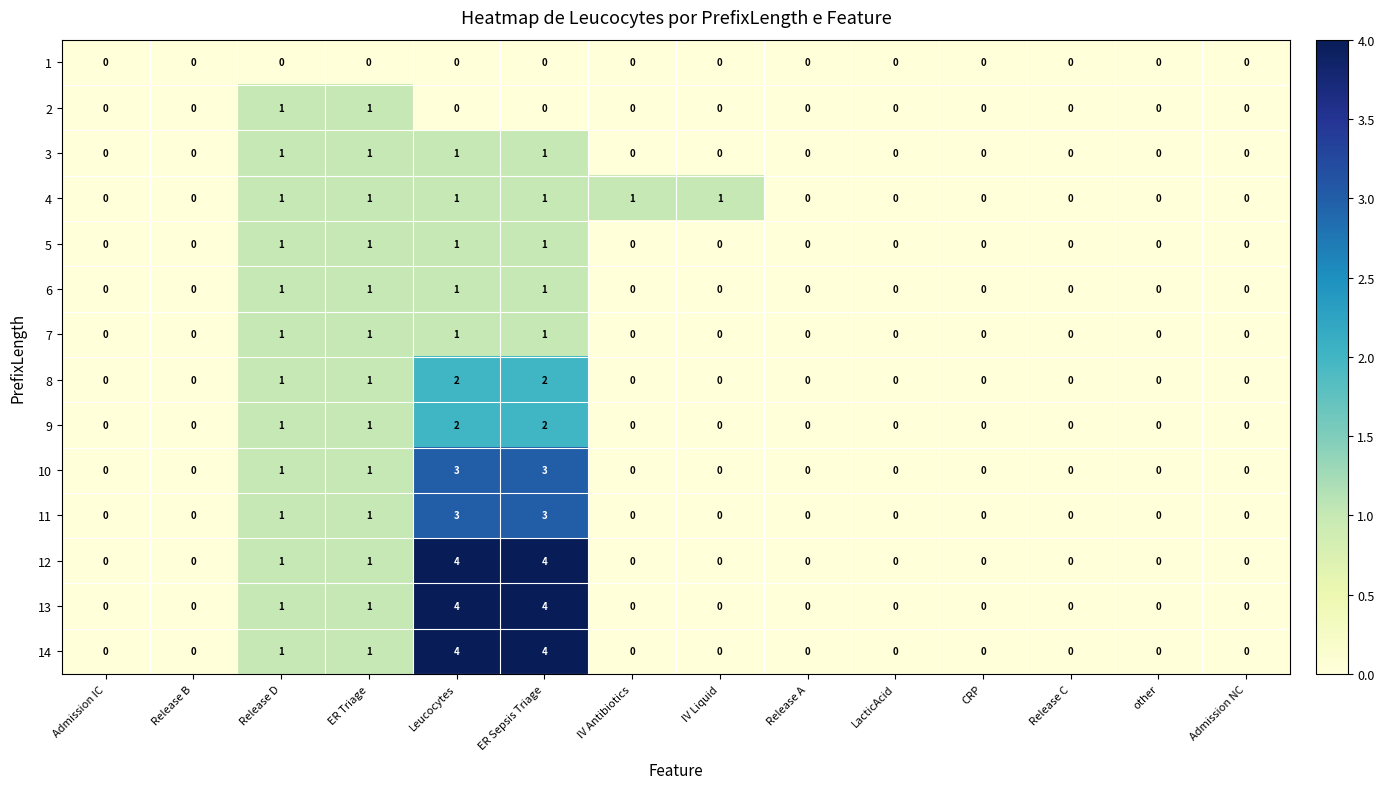

Is it true that 14 equals 0 at IV Antibiotics?

True